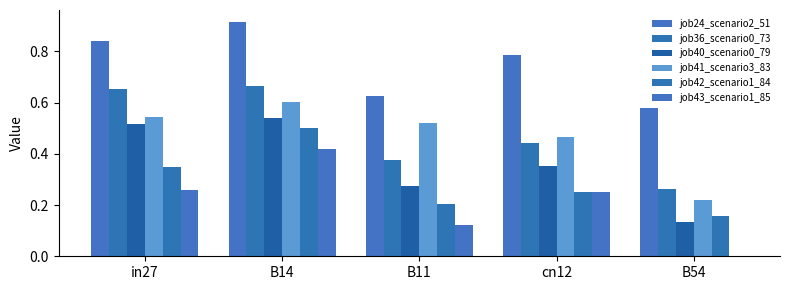

Reading right to left, what are all the values shown in this chart?

job24_scenario2_51: B54=0.6	cn12=0.8	B11=0.6	B14=0.9	in27=0.8
job36_scenario0_73: B54=0.3	cn12=0.4	B11=0.4	B14=0.7	in27=0.7
job40_scenario0_79: B54=0.1	cn12=0.4	B11=0.3	B14=0.5	in27=0.5
job41_scenario3_83: B54=0.2	cn12=0.5	B11=0.5	B14=0.6	in27=0.5
job42_scenario1_84: B54=0.2	cn12=0.3	B11=0.2	B14=0.5	in27=0.3
job43_scenario1_85: B54=0.0	cn12=0.3	B11=0.1	B14=0.4	in27=0.3